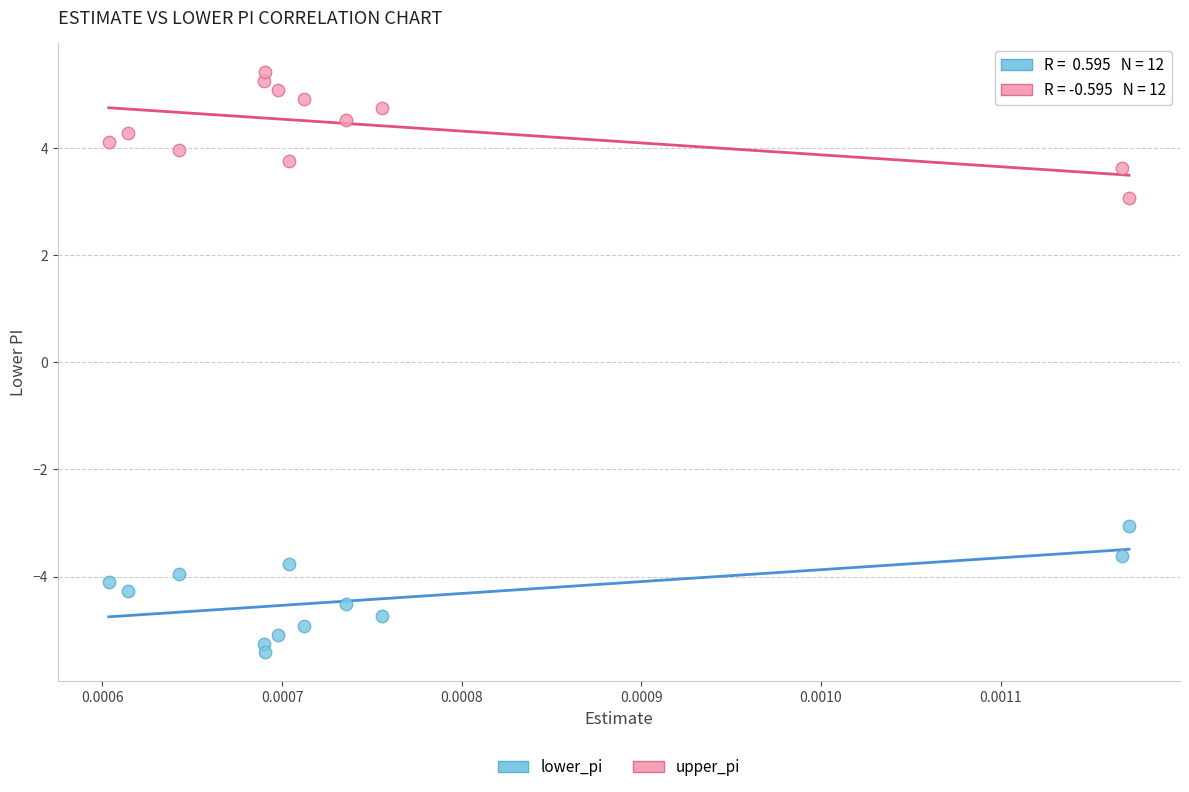

What are all the series names shown in the legend?

lower_pi, upper_pi